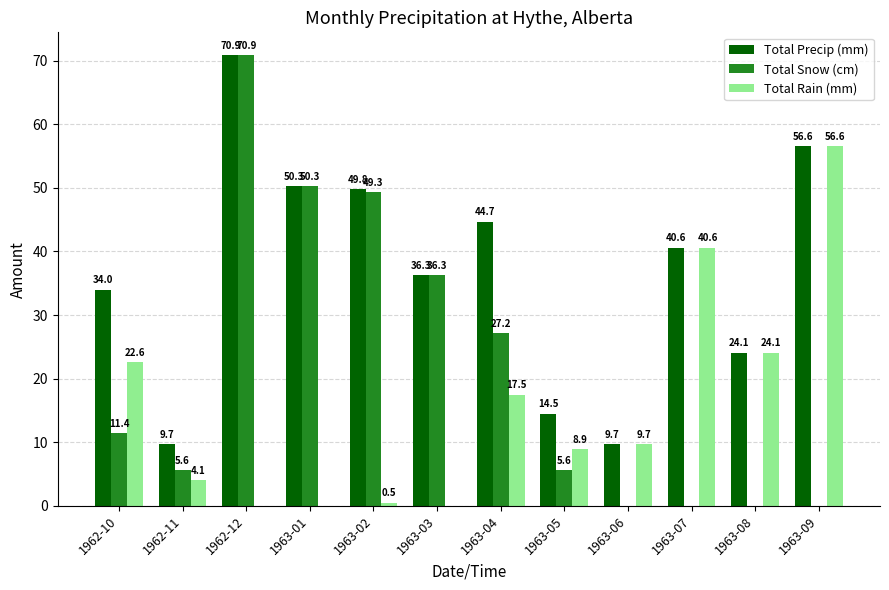

At which category is the sum across all series the highest?

1962-12